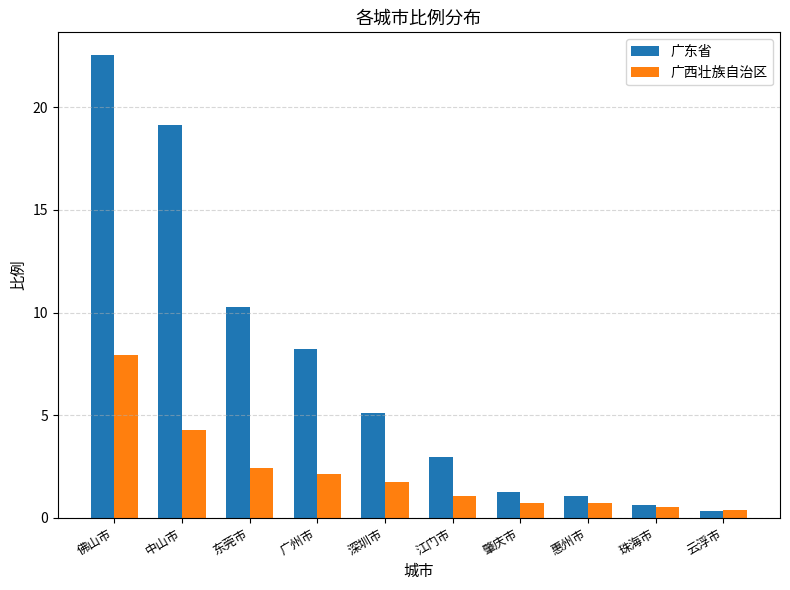

Is the value of 广西壮族自治区 at 云浮市 greater than the value of 广东省 at 广州市?

No